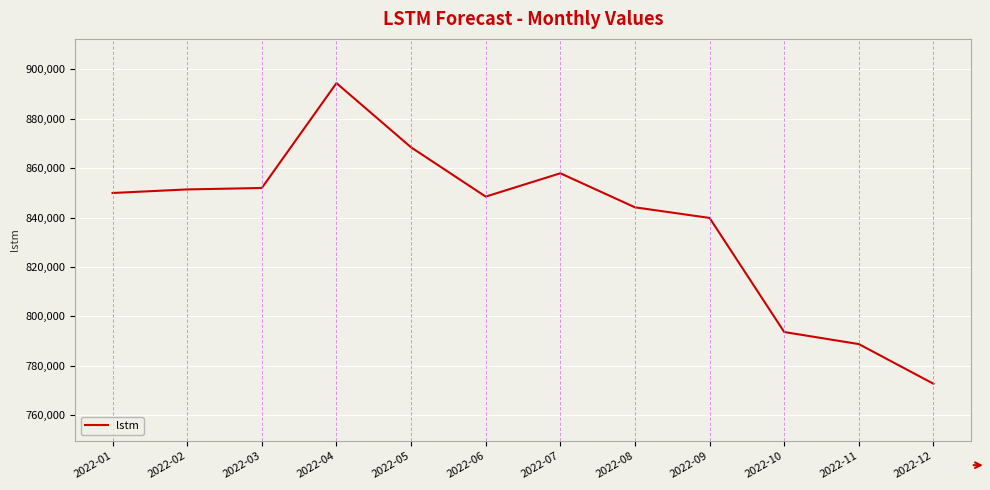

True or false: the data shows 430660.5 at 2022-09.

False